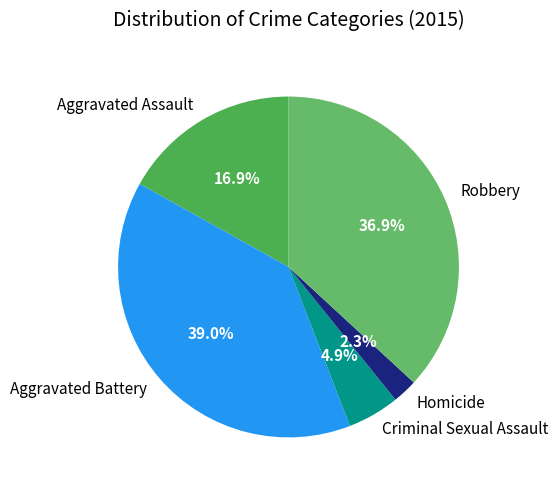

Between Aggravated Assault and Criminal Sexual Assault, which is larger?

Aggravated Assault